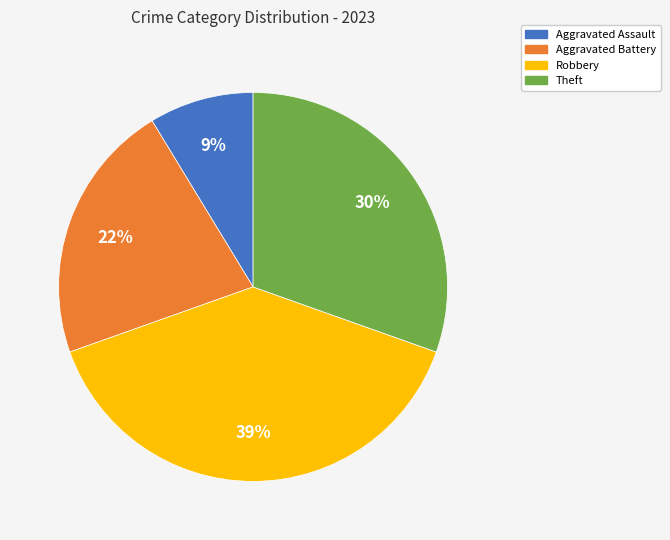

Does Aggravated Battery represent more than half of the total?

No